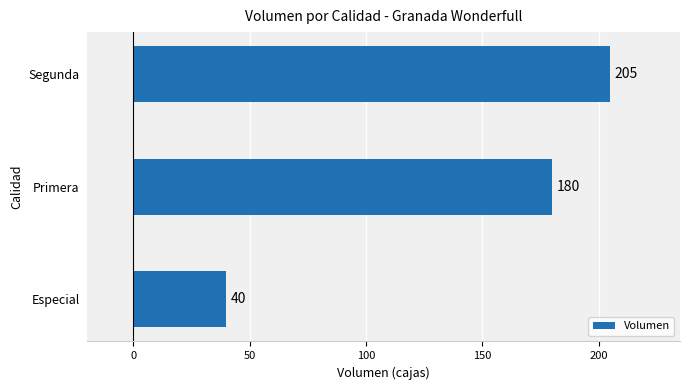

How many bars are there in total?

3